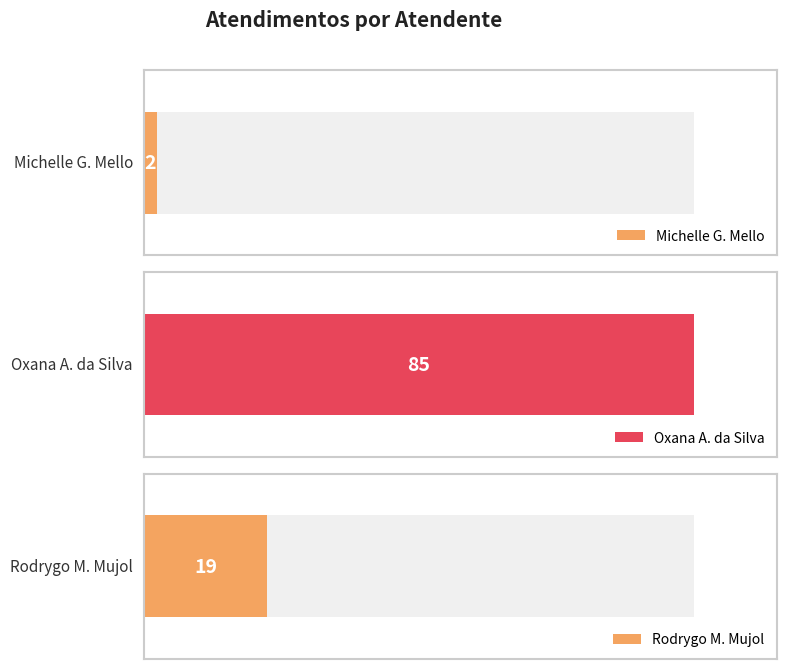

Does the chart contain stacked bars?

No